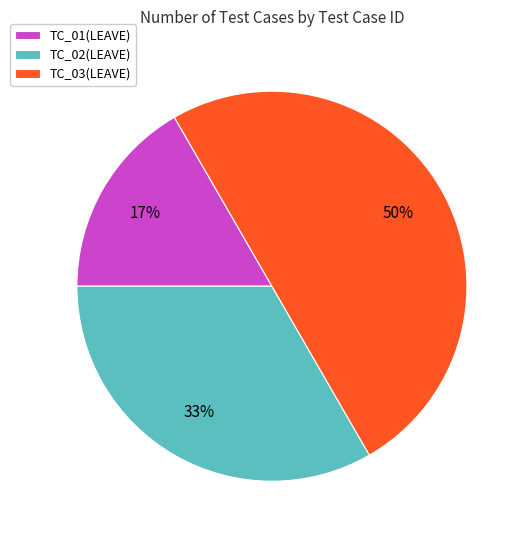

Which slice is the largest?

TC_03(LEAVE)